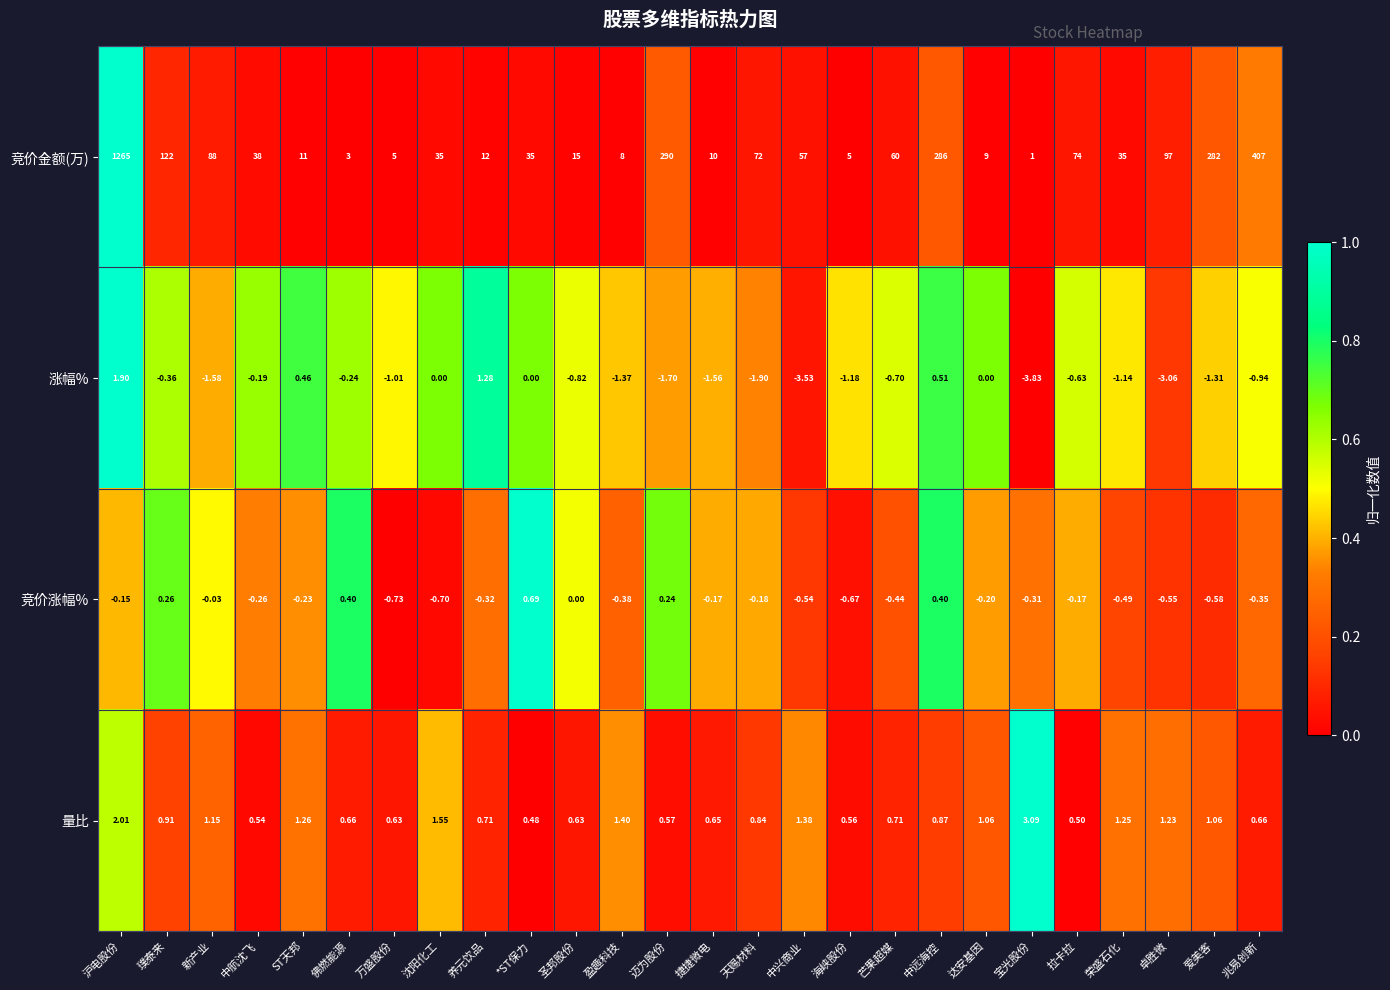

At which label does 竞价涨幅% reach its minimum?

万盛股份